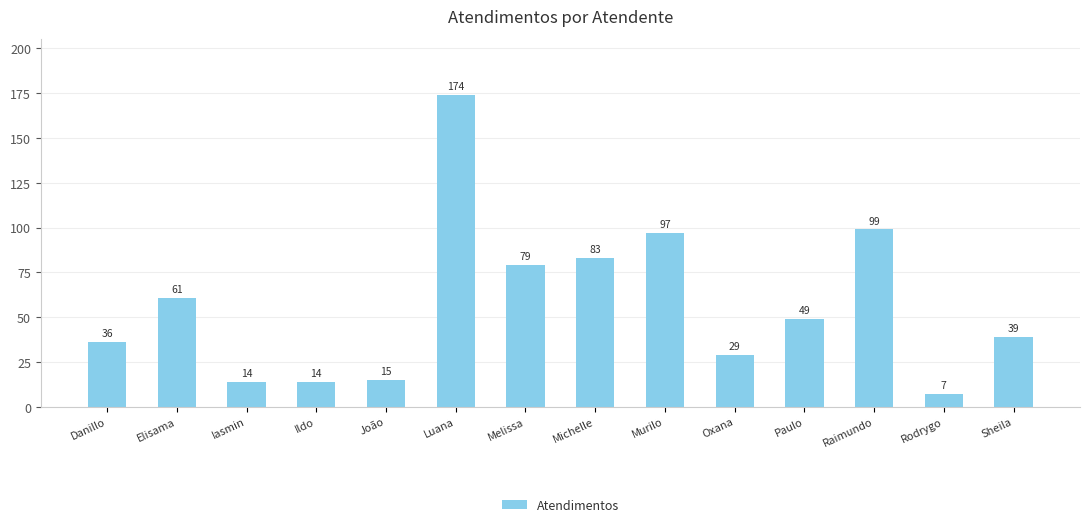

What is the label of the 3rd bar from the left?

Iasmin